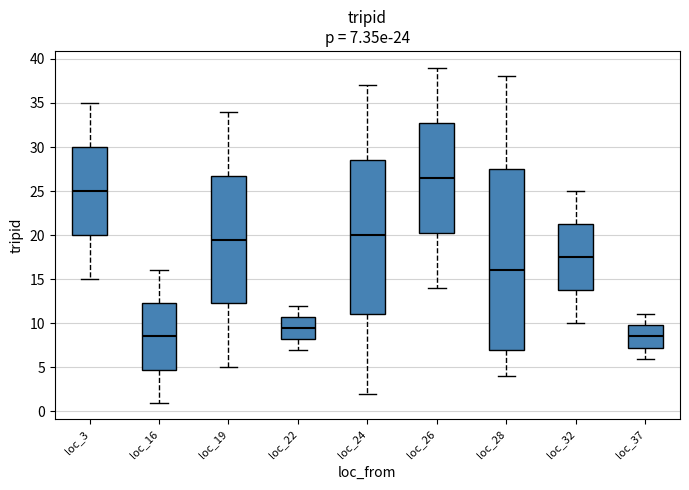

Which box's median line is the highest?

loc_26